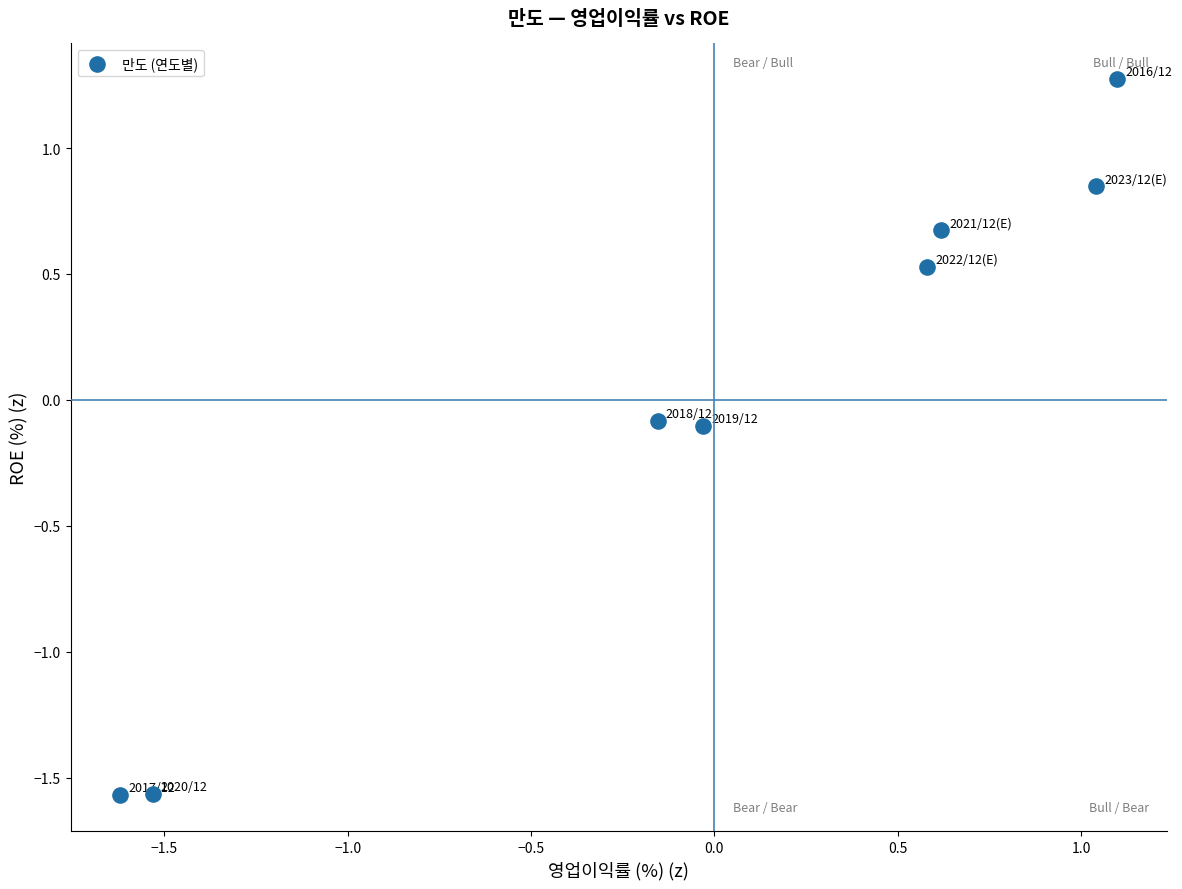

What is the range of Y values (max minus min)?

2.8